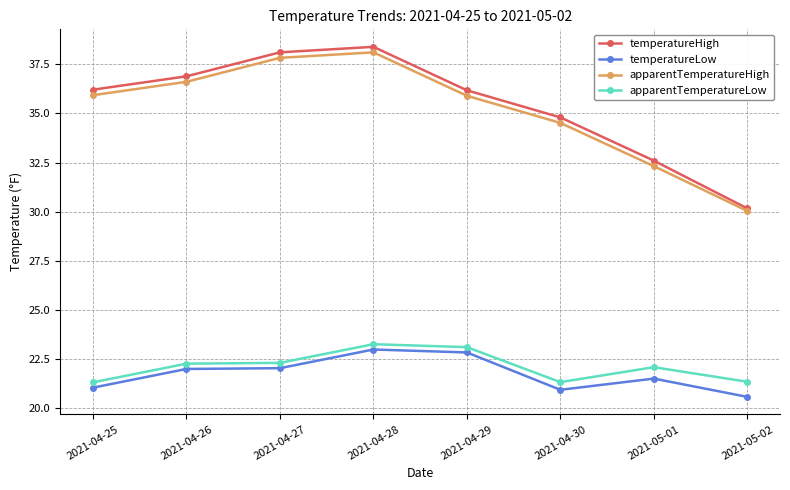

At which label does temperatureHigh reach its minimum?

2021-05-02